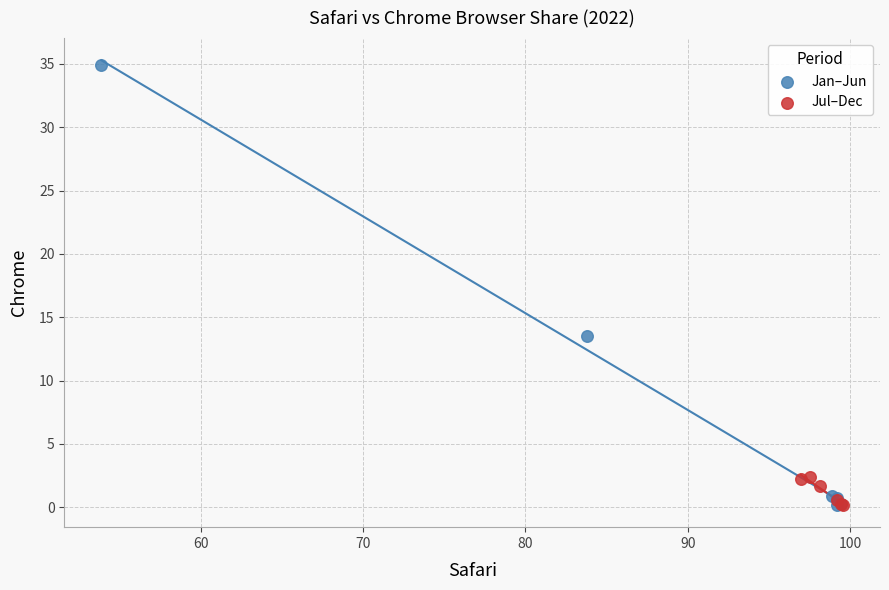

What are all the series names shown in the legend?

Jan–Jun, Jul–Dec